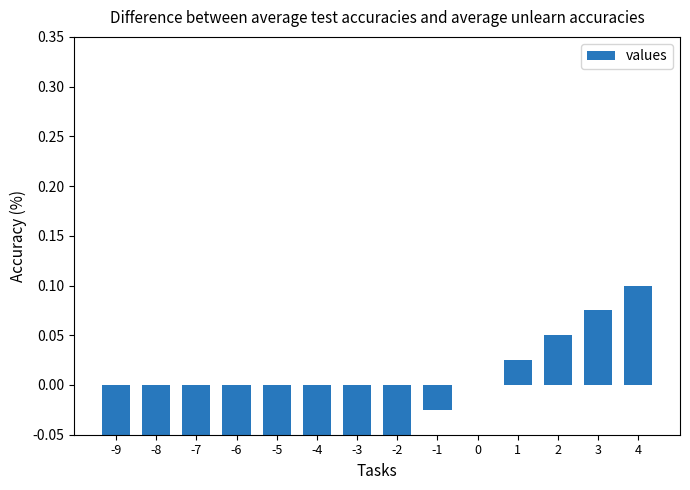

How many distinct data groups are displayed?

1